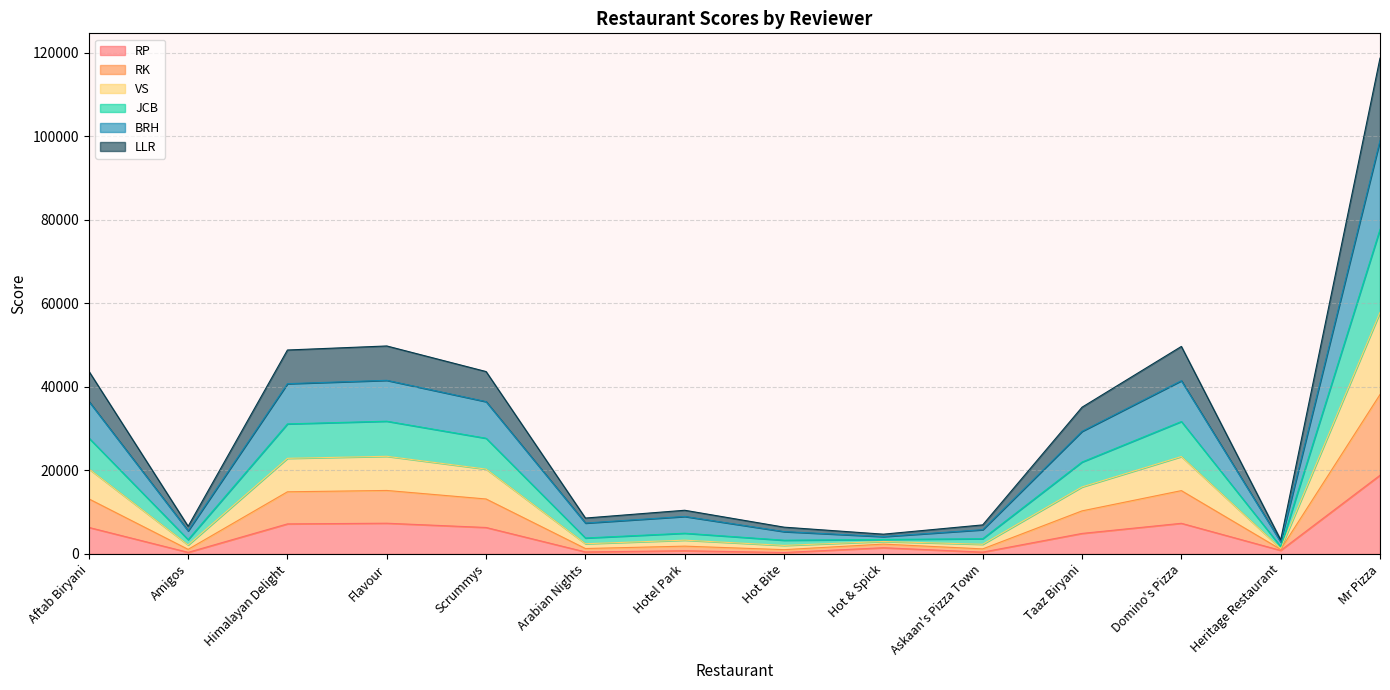

What position from the right is Flavour?

11